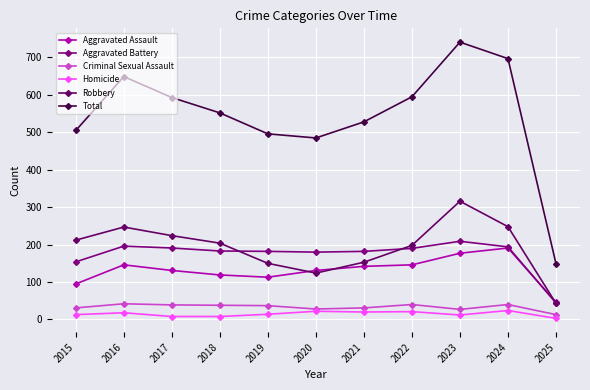

At which label does Aggravated Assault first exceed 131?

2016